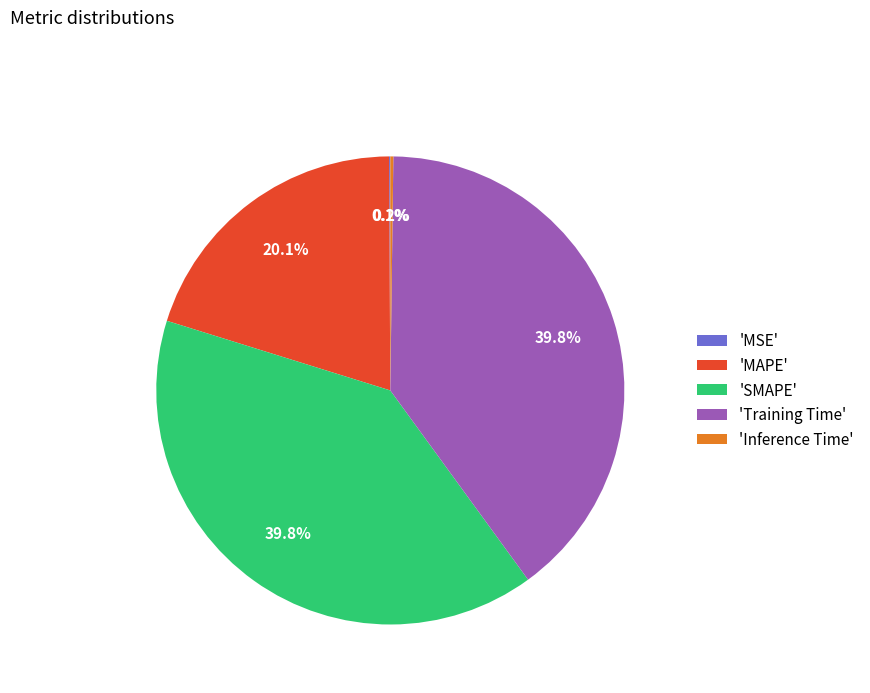

Is 'MAPE' the majority of the pie?

No